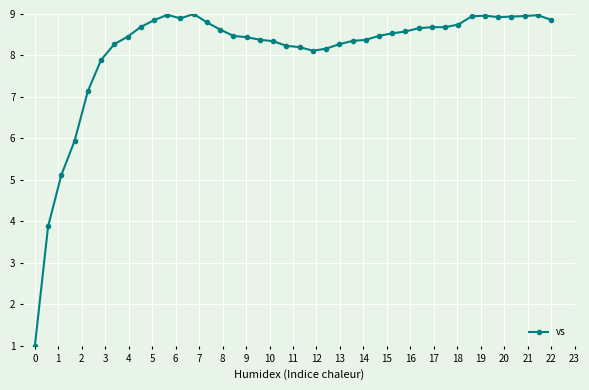

What is the value of the 11th point from the left?

9.0